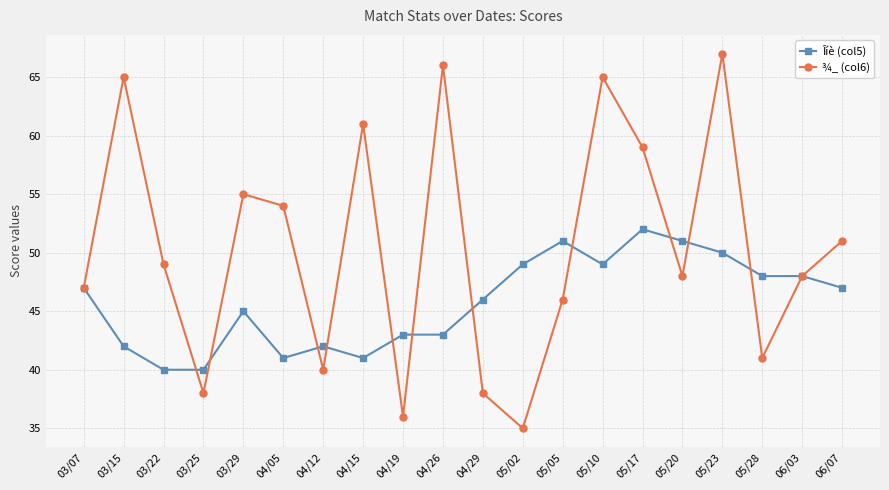

Where is the first local maximum for ¾_ (col6)?

03/15